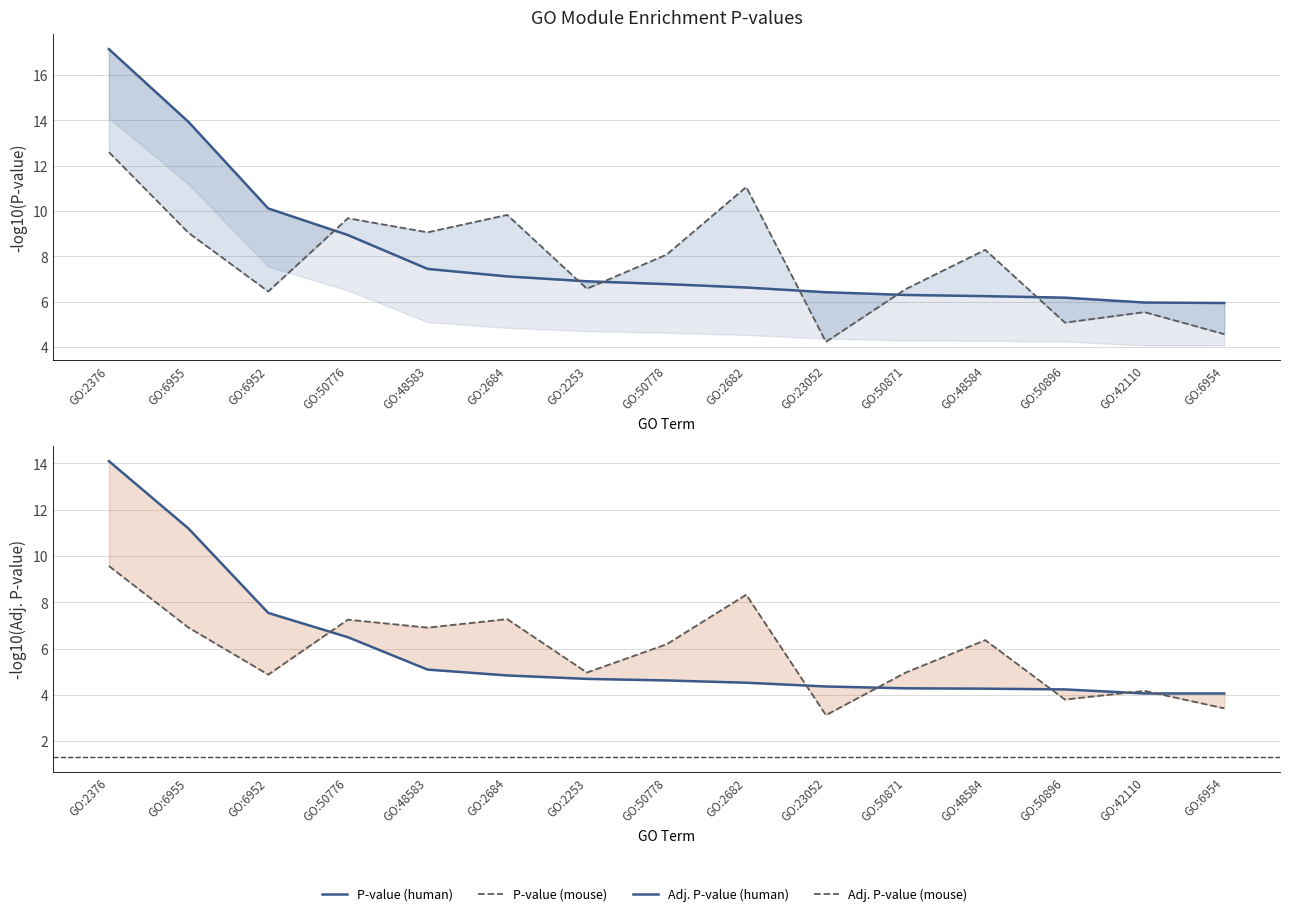

What is the average value of the Adj. P-value (mouse) series?

5.9